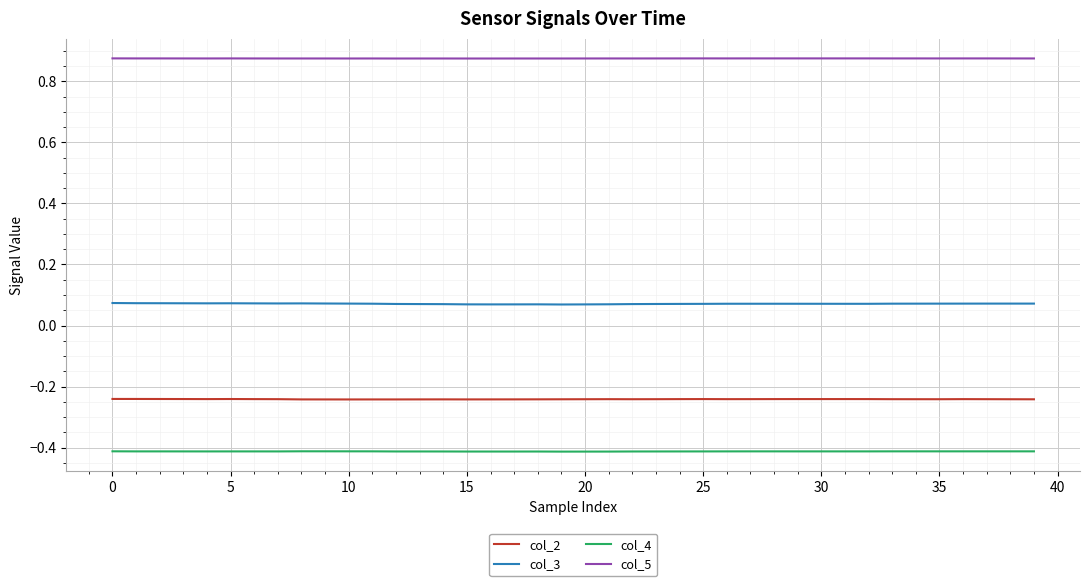

What is the smallest value displayed?

-0.4